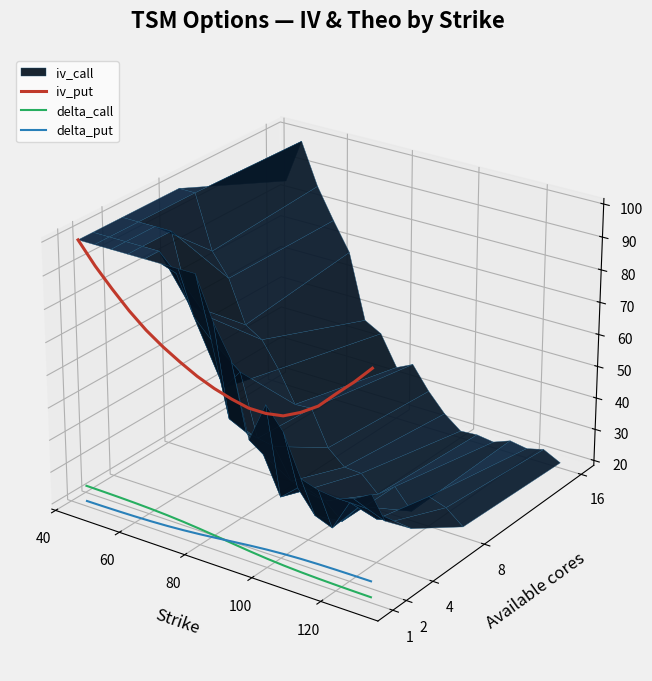

The delta_call series shows -0.1 at 15. True or false?

False